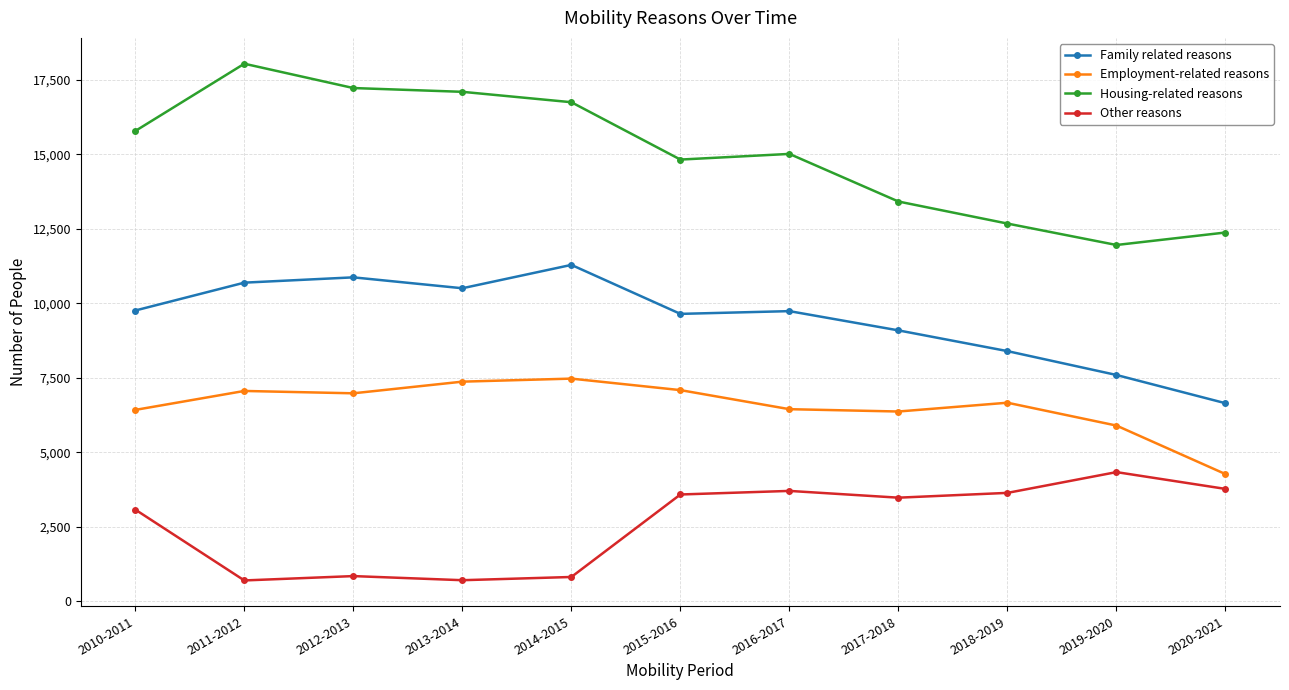

What is the difference between the maximum and minimum values in the Other reasons series?

3636